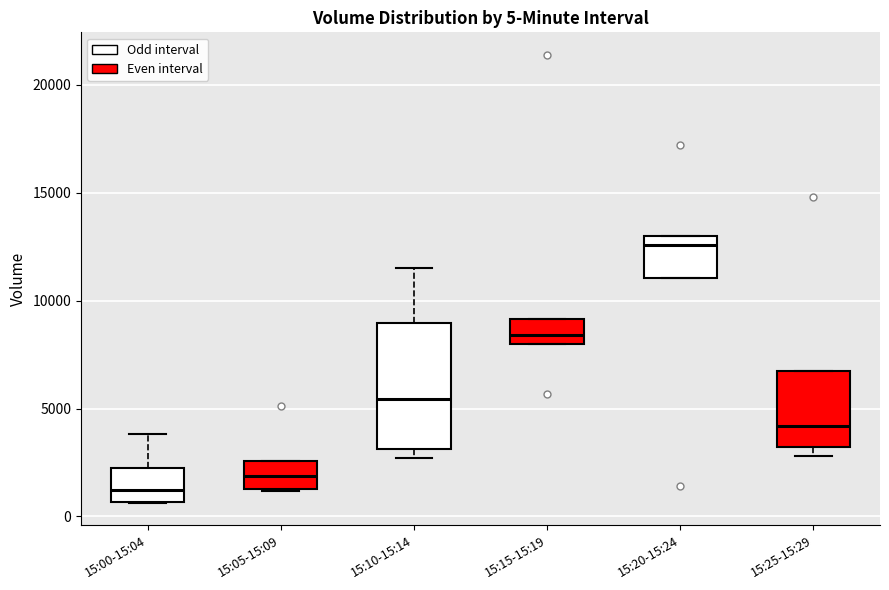

Which box is the tallest, from its lower edge to its upper edge?

15:10-15:14